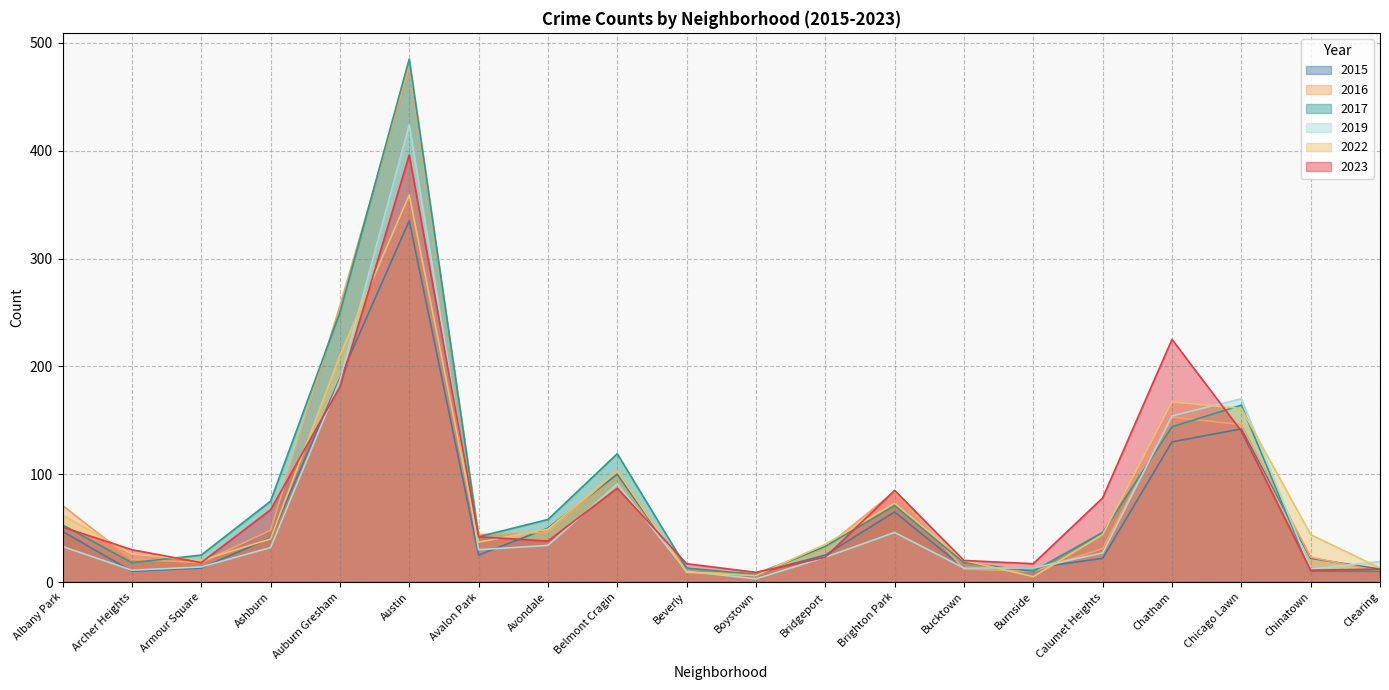

How many data points does each series have?

20